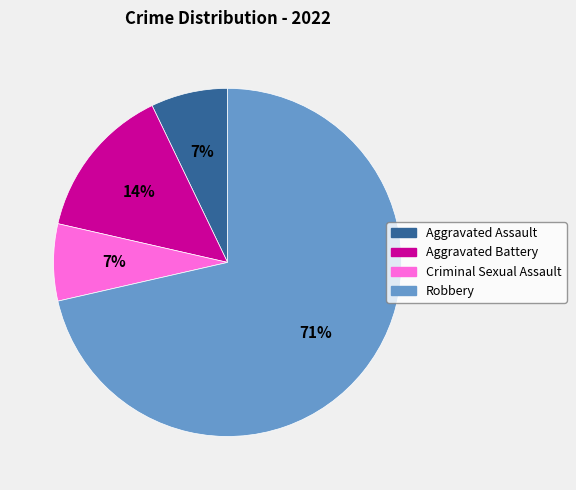

What is the ratio of the value at Aggravated Battery to the value at Aggravated Assault?

2.0